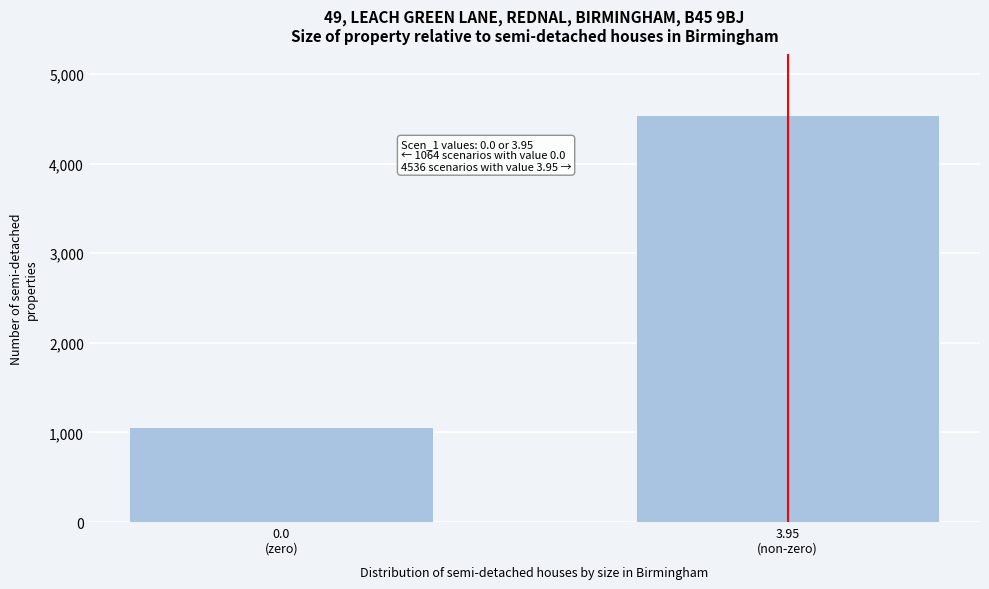

Reading left to right, what are all the values shown in this chart?

1064	4536